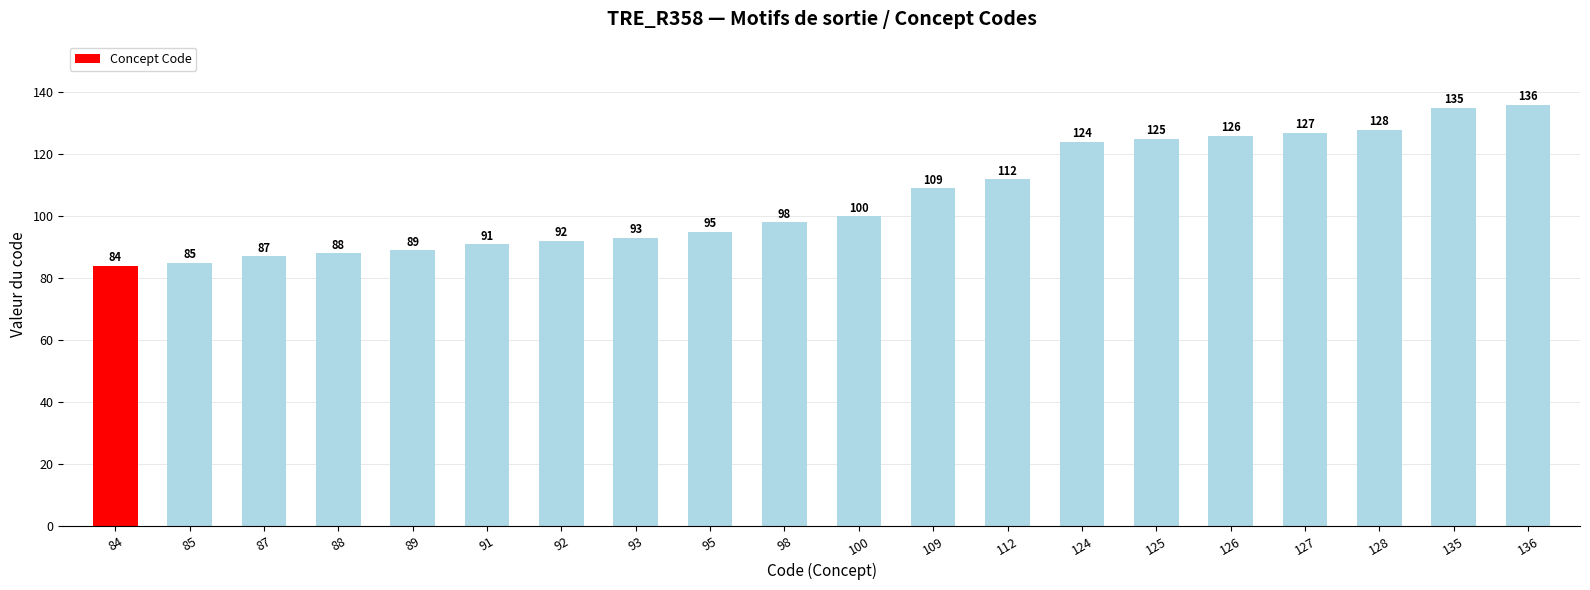

Reading right to left, extract all data points from this chart.

136	135	128	127	126	125	124	112	109	100	98	95	93	92	91	89	88	87	85	84